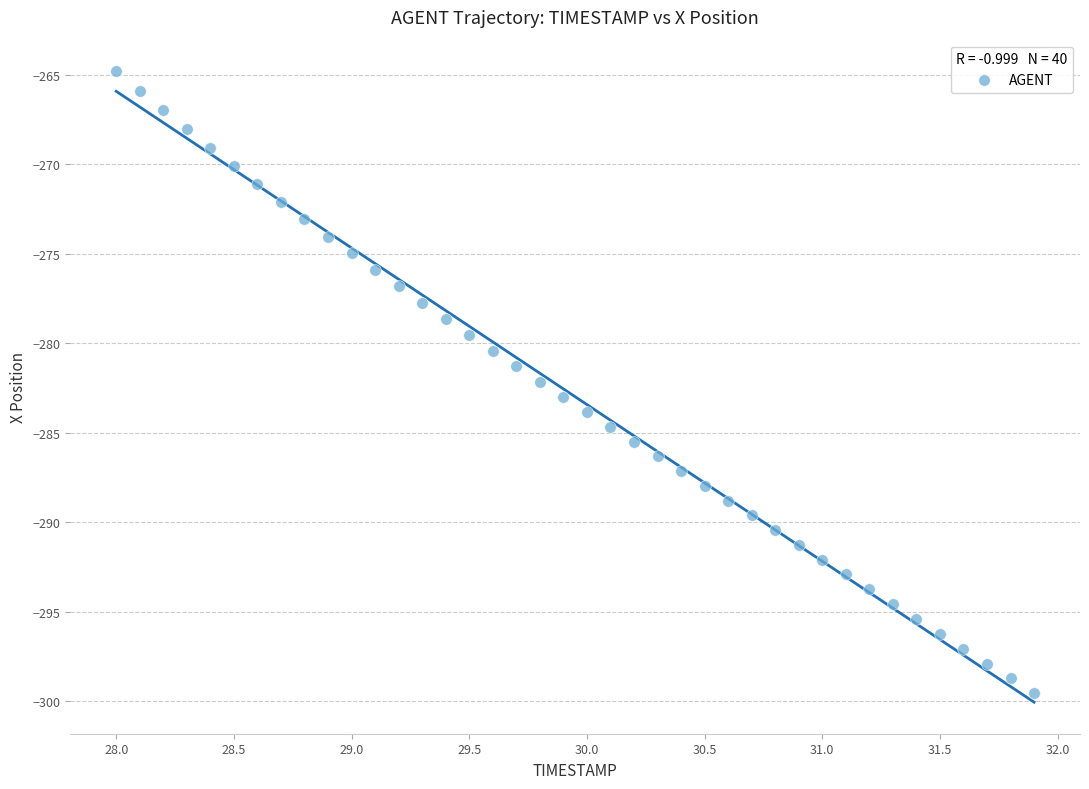

What is the range of Y values (max minus min)?

34.7